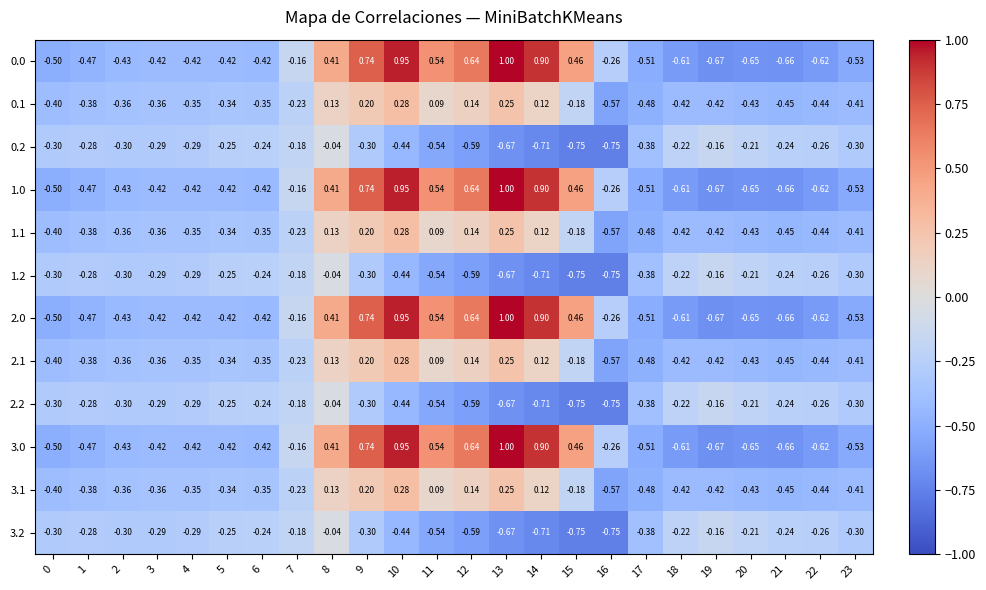

Is the value of 1.2 at 18 greater than the value of 1.0 at 4?

Yes